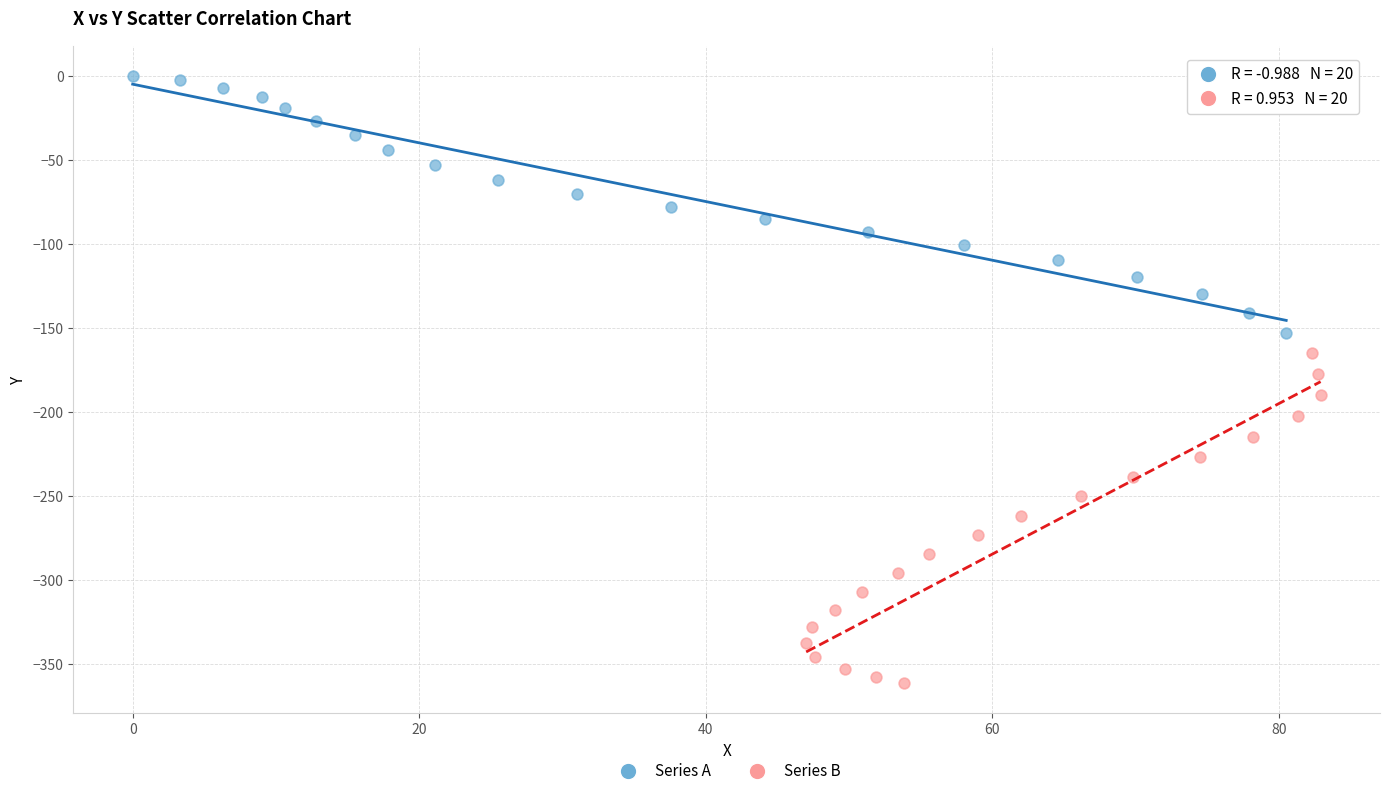

Which series contains the lowest Y value?

Series B